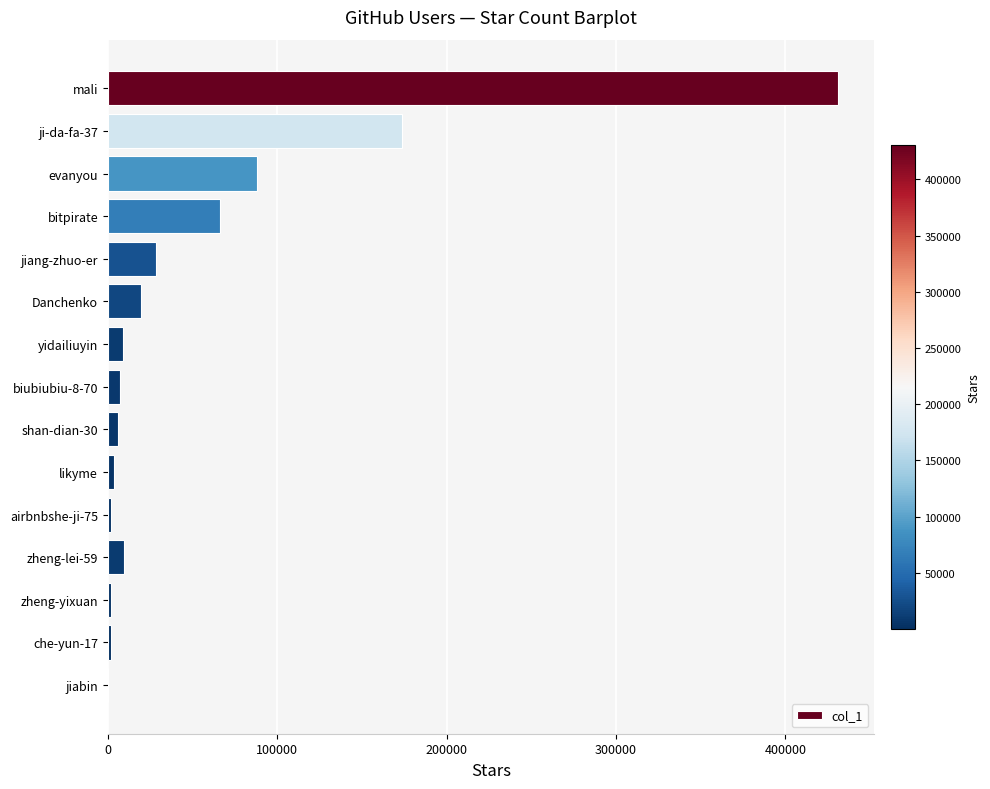

Which label corresponds to the largest value in the chart?

mali